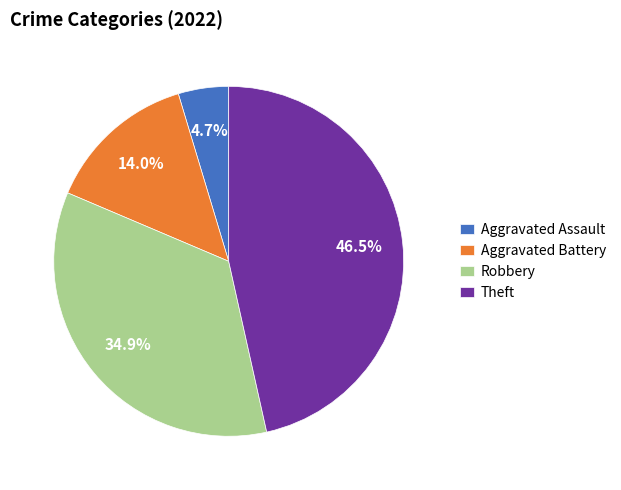

Rank the categories by value from highest to lowest.

Theft, Robbery, Aggravated Battery, Aggravated Assault